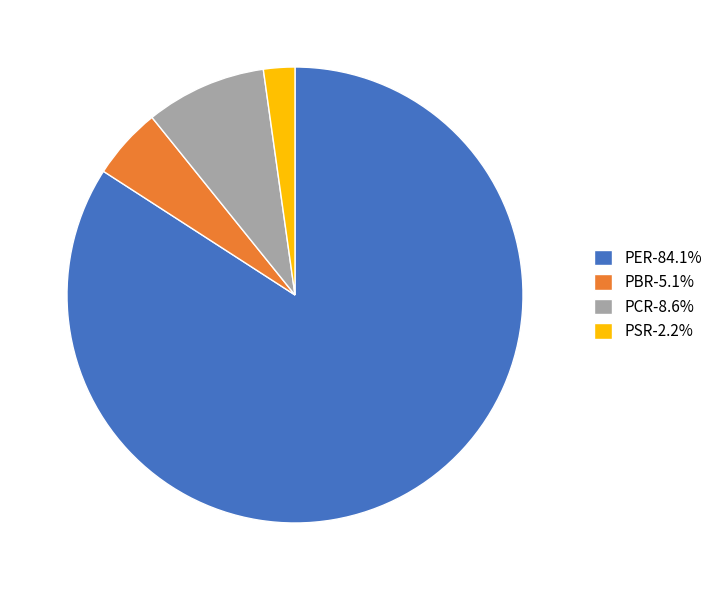

Is PER-84.1% the majority of the pie?

Yes